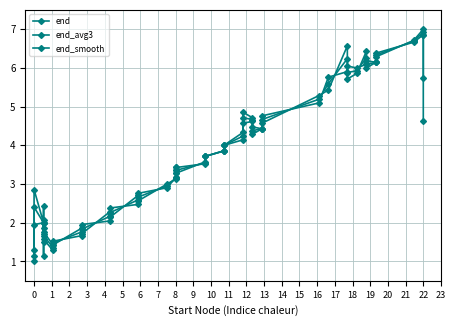

What are all the series names shown in the legend?

end, end_avg3, end_smooth